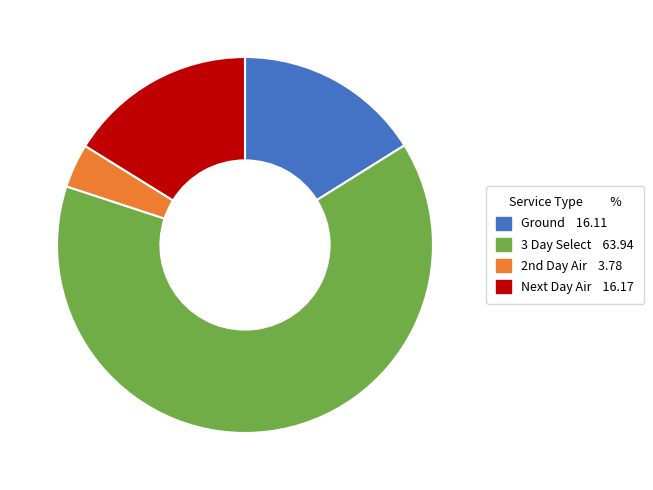

Which category has the biggest portion of the pie?

3 Day Select